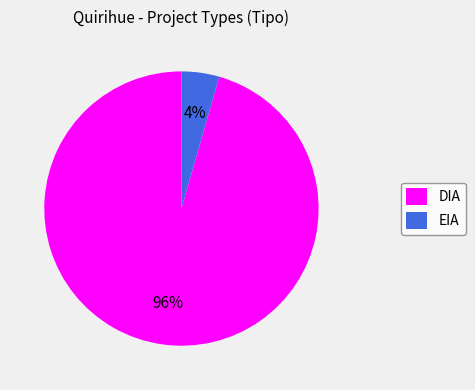

Do EIA and DIA together represent more than half of the pie?

Yes